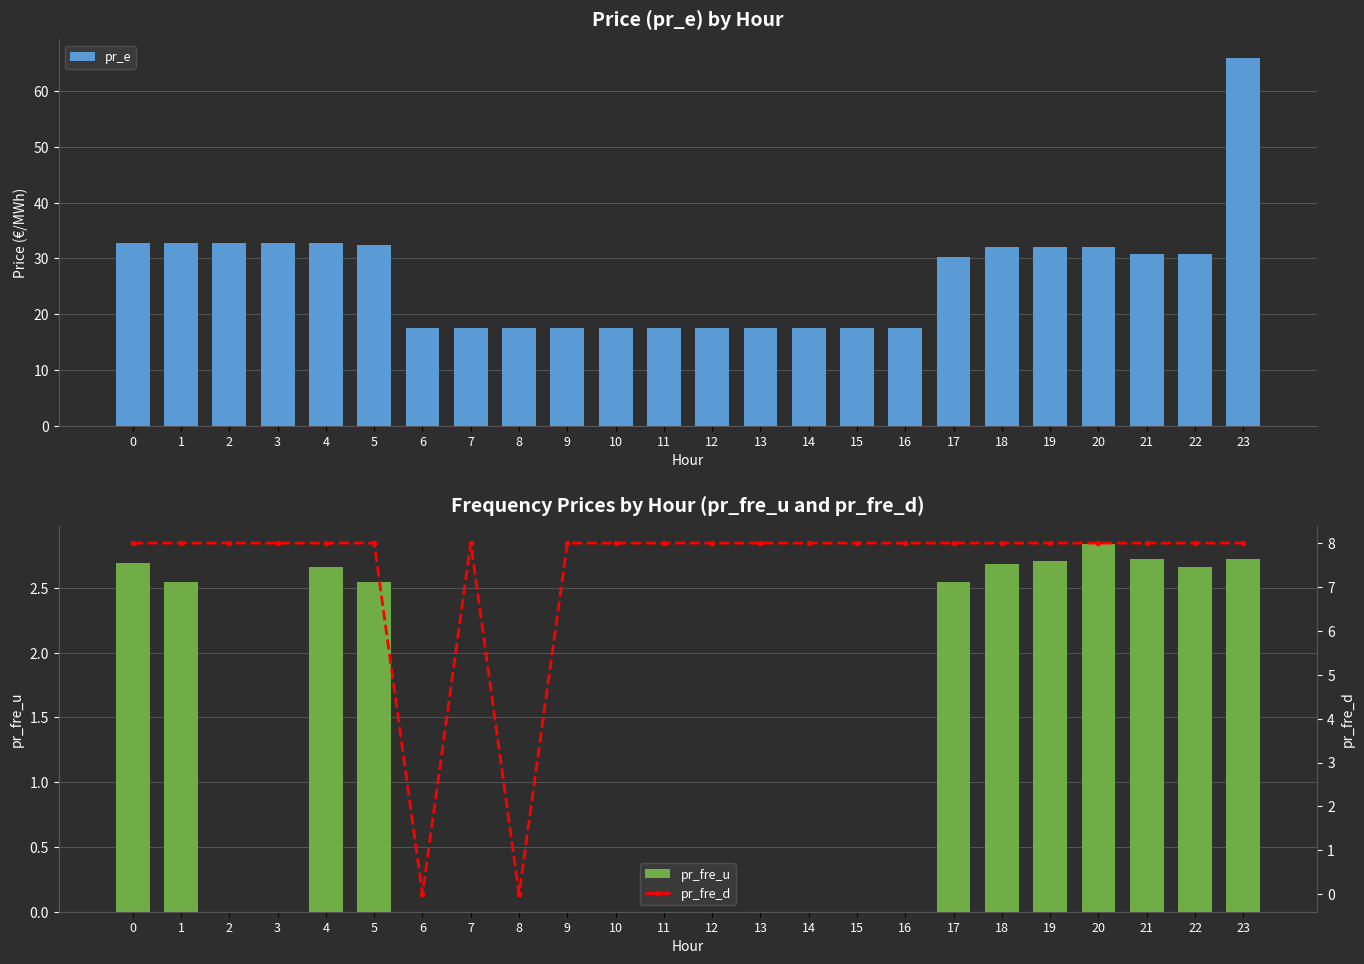

Is it true that pr_fre_u equals 0.0 at 10?

True